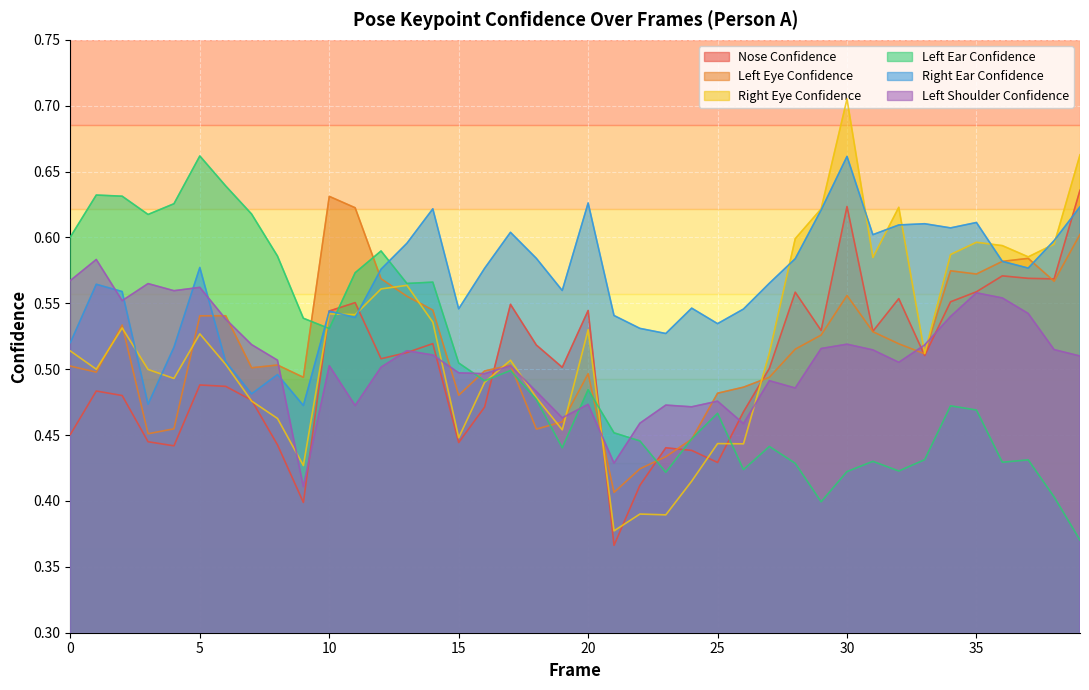

How many lines are shown in the chart?

6